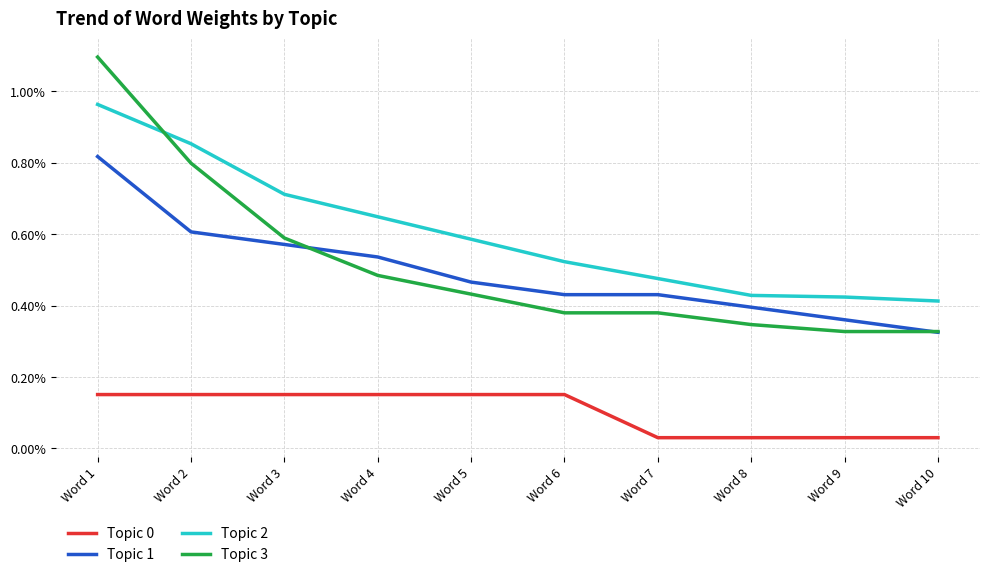

Does the chart display data point markers on the line(s)?

No